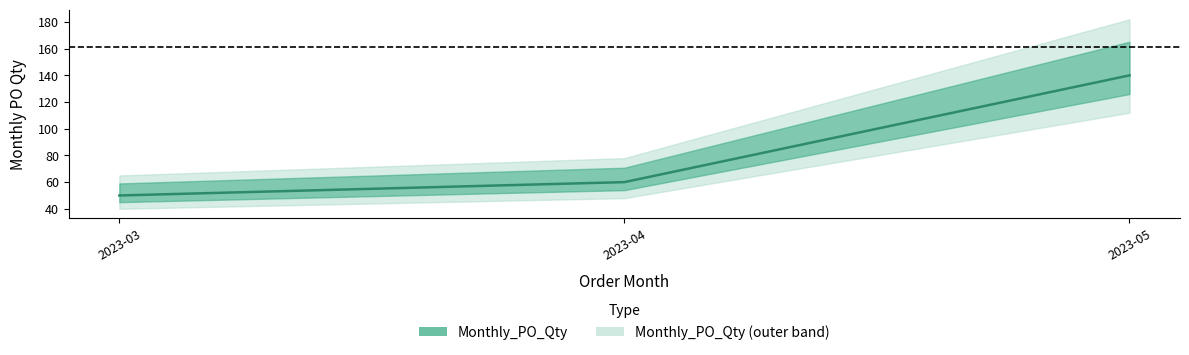

Which category has the highest value across all series?

2023-05